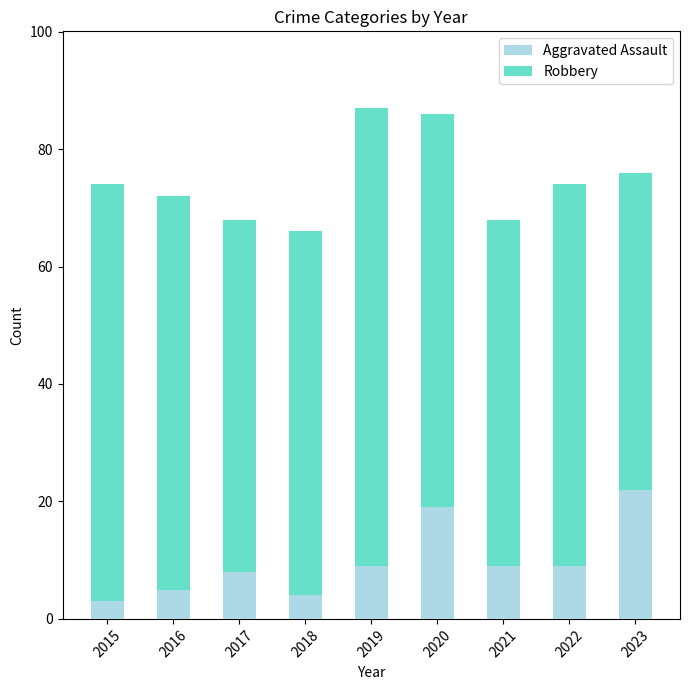

What is the average value of the Aggravated Assault series?

10